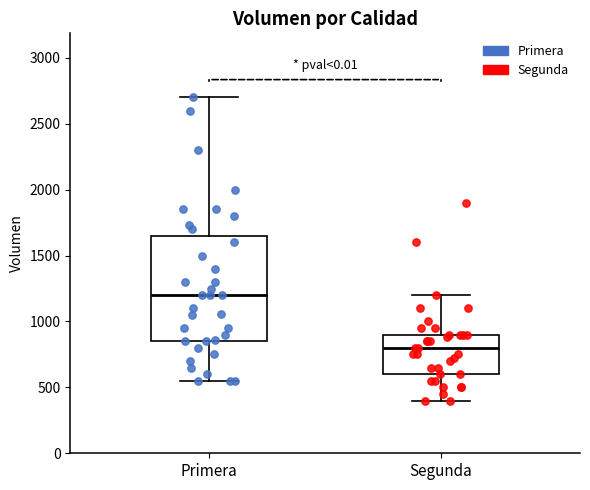

Which box is the tallest, from its lower edge to its upper edge?

Primera